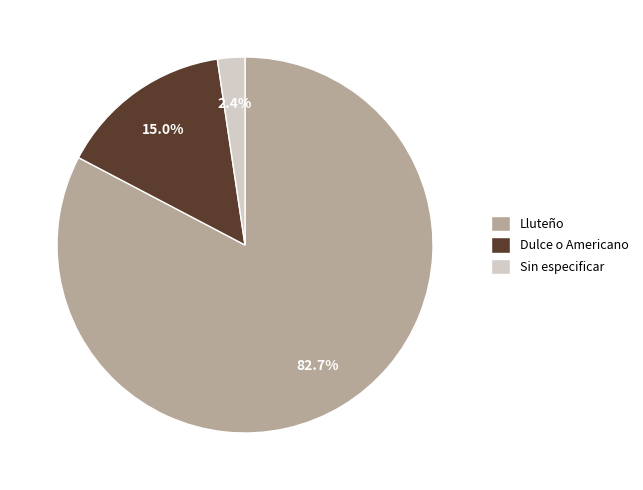

Which slice is the smallest?

Sin especificar